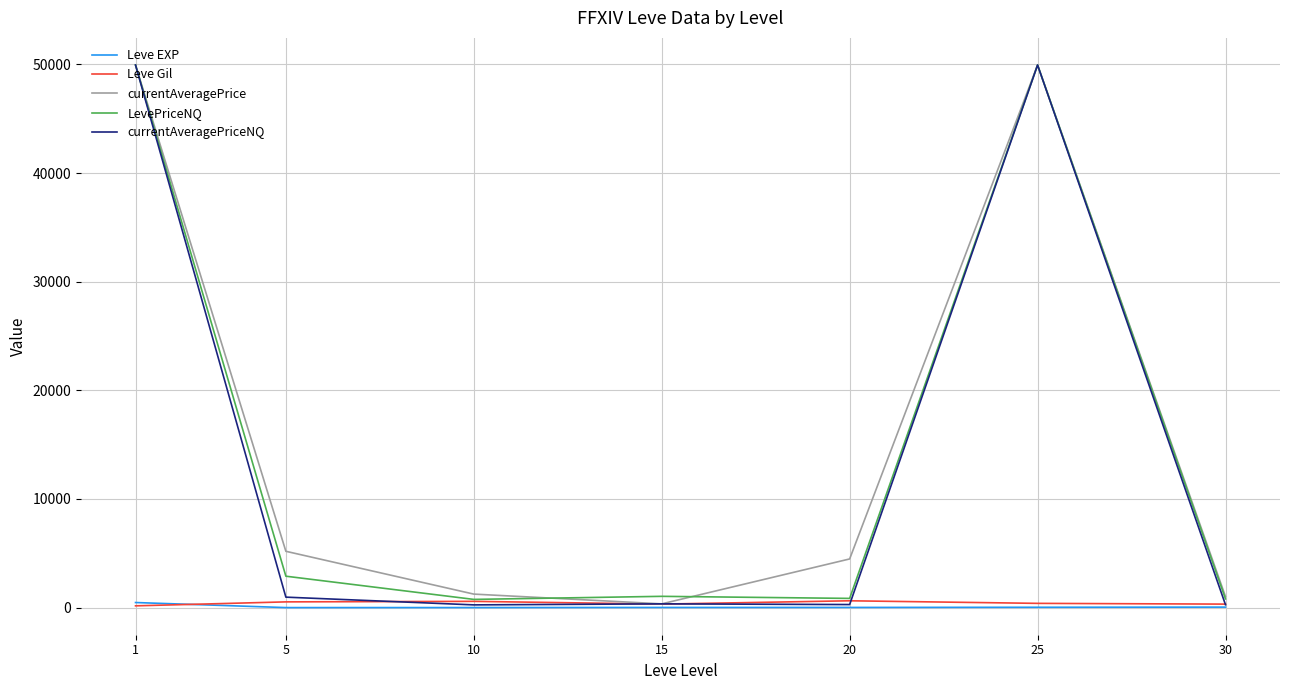

What is the highest value of the currentAveragePriceNQ series?

49941.0